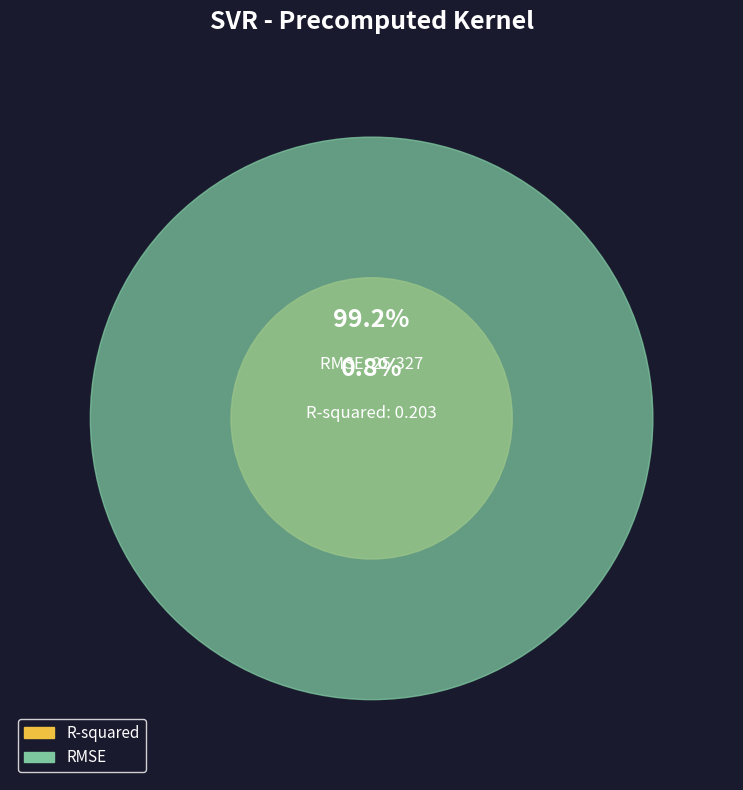

Combined, what portion of the pie is RMSE and R-squared?

100.0%